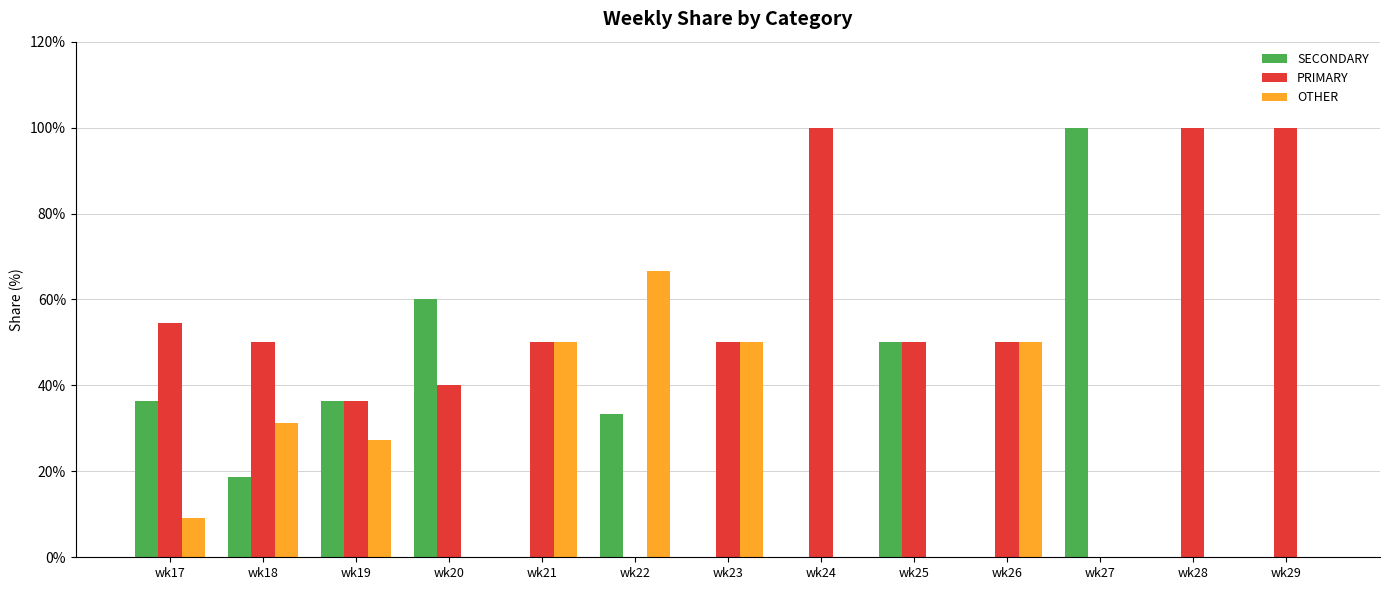

Is the value of SECONDARY at wk23 greater than the value of OTHER at wk18?

No